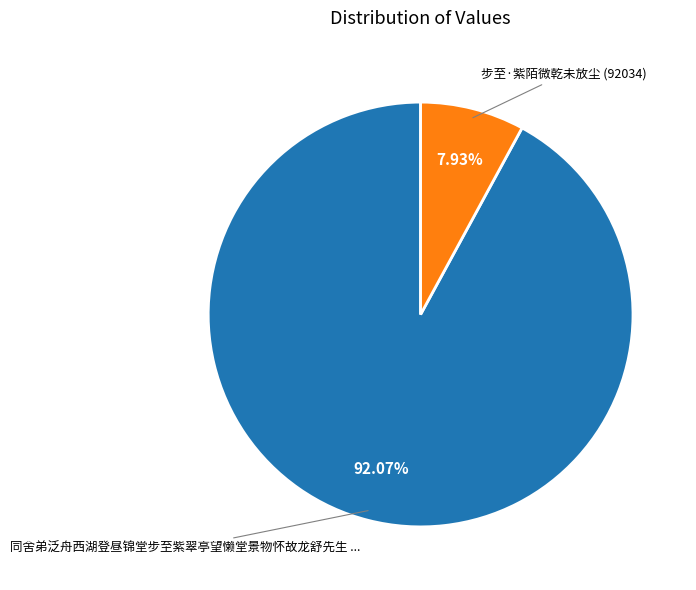

Is there any slice that represents more than half of the pie?

Yes